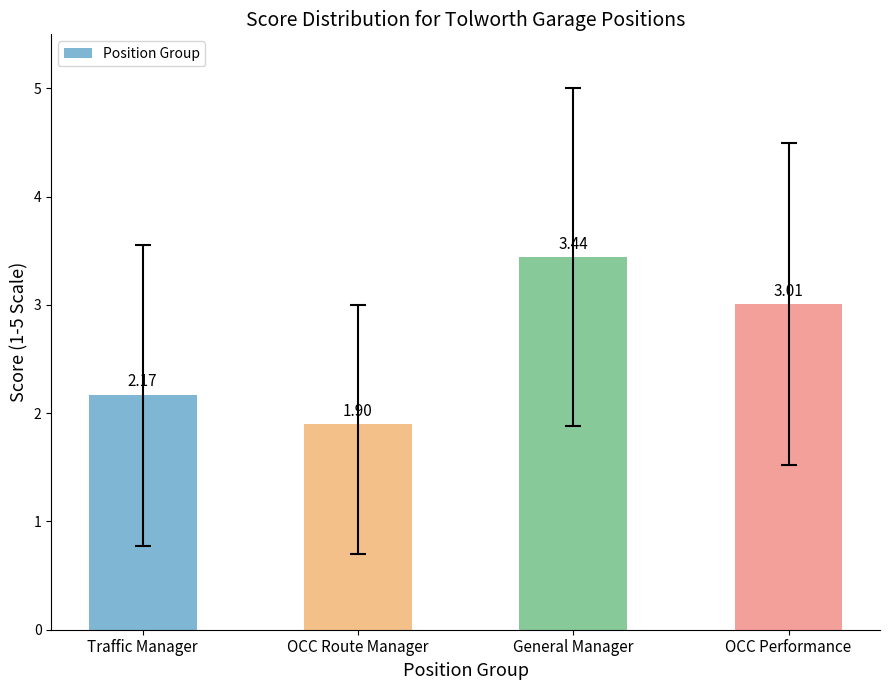

How many bars are there in total?

4